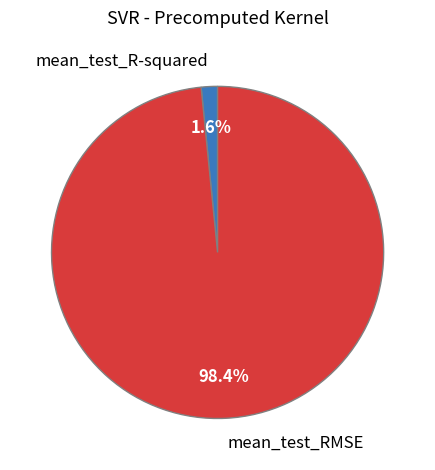

What portion of the pie excludes mean_test_R-squared?

98.4%